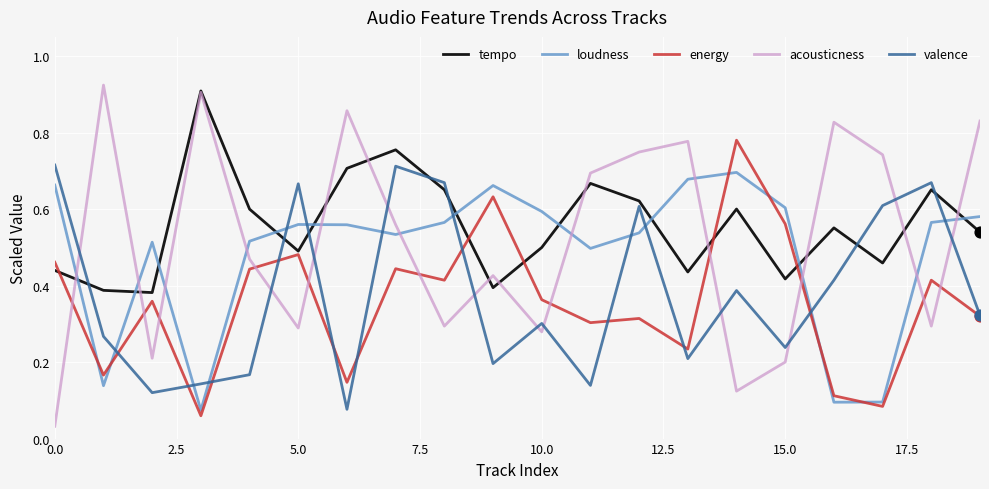

Which series has the largest range (max minus min)?

acousticness